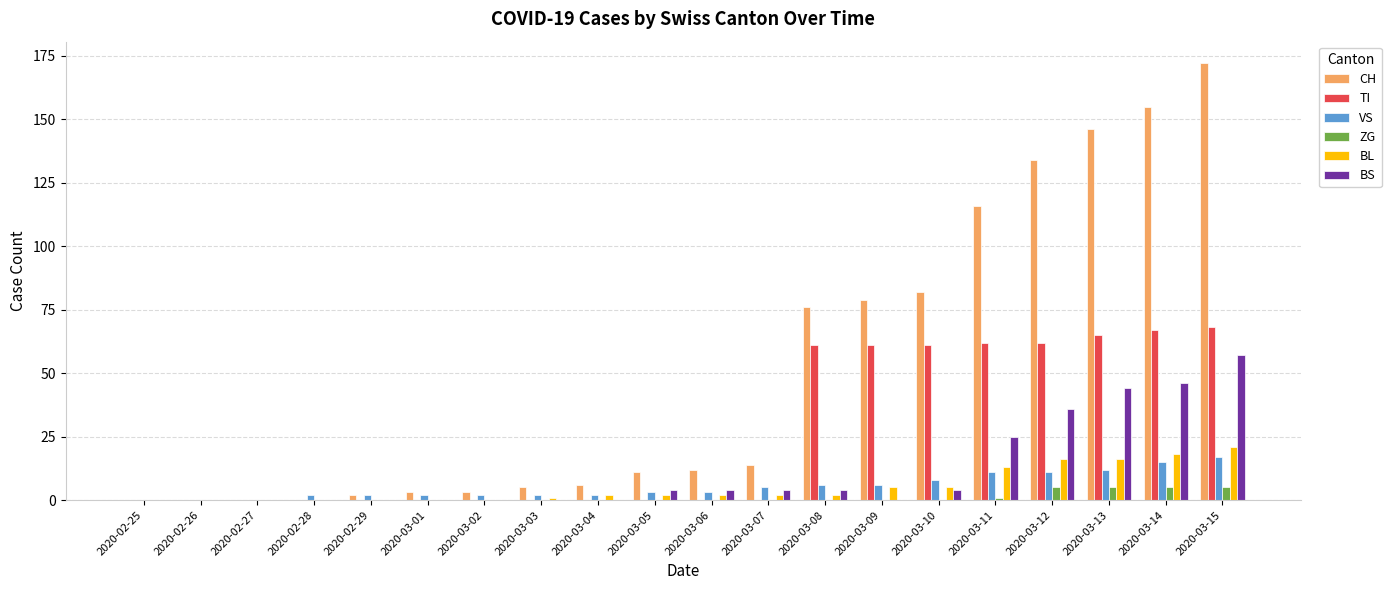

The TI series shows 38 at 2020-03-08. True or false?

False